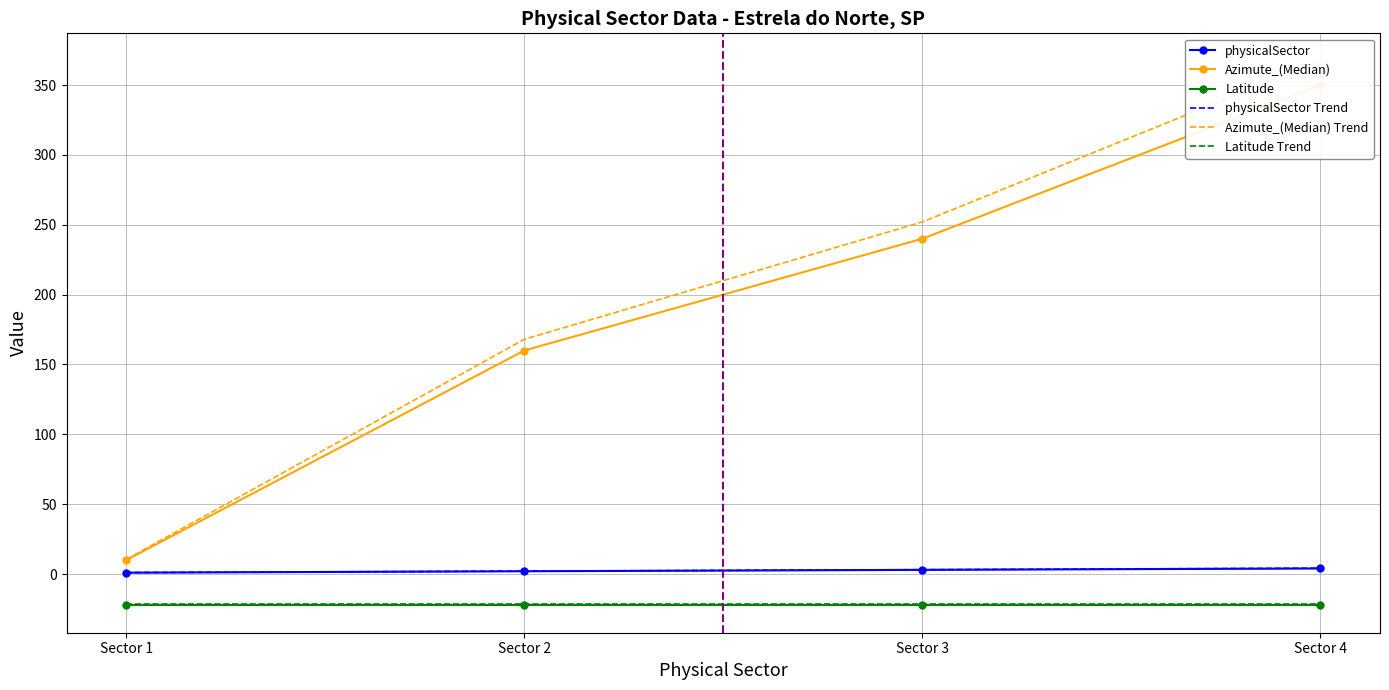

What is the maximum value shown in the chart?

350